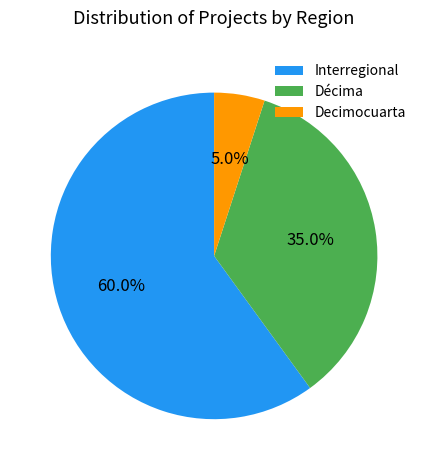

Is the sum of Decimocuarta and Interregional greater than half?

Yes